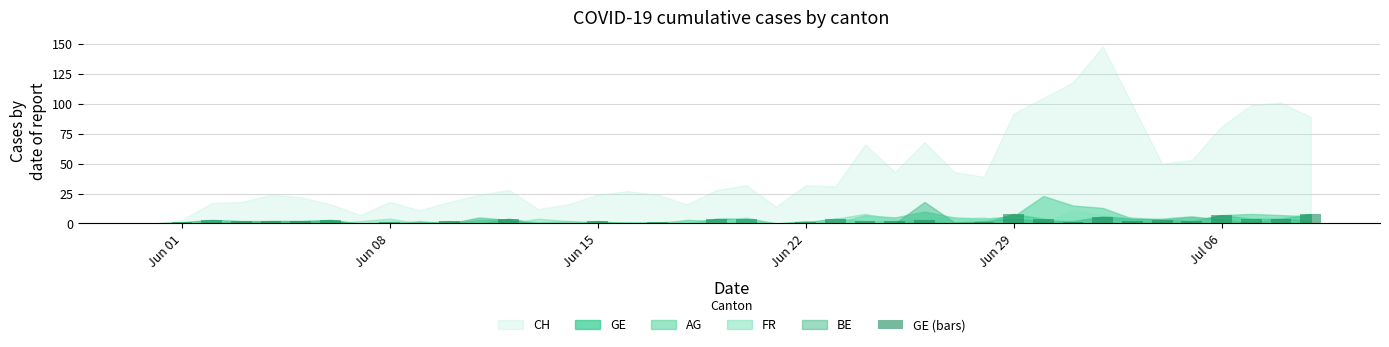

What is the greatest value displayed?

8